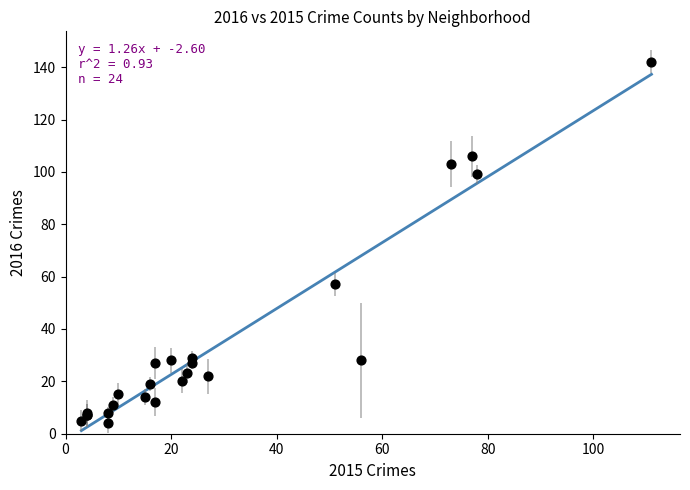

What Y value in the scatter plot is closest to 73?

57